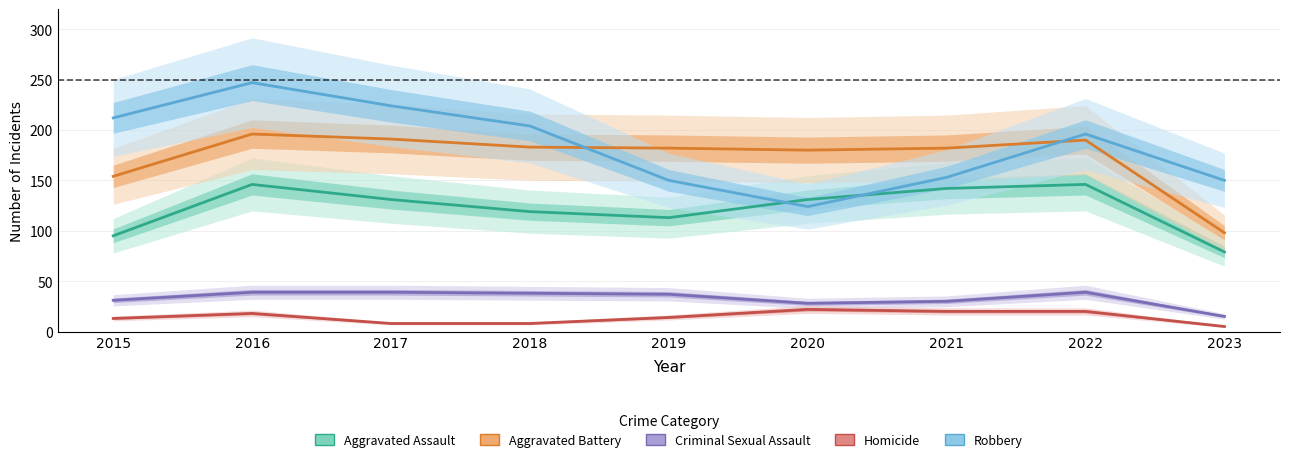

What is the lowest value of the Robbery series?

124